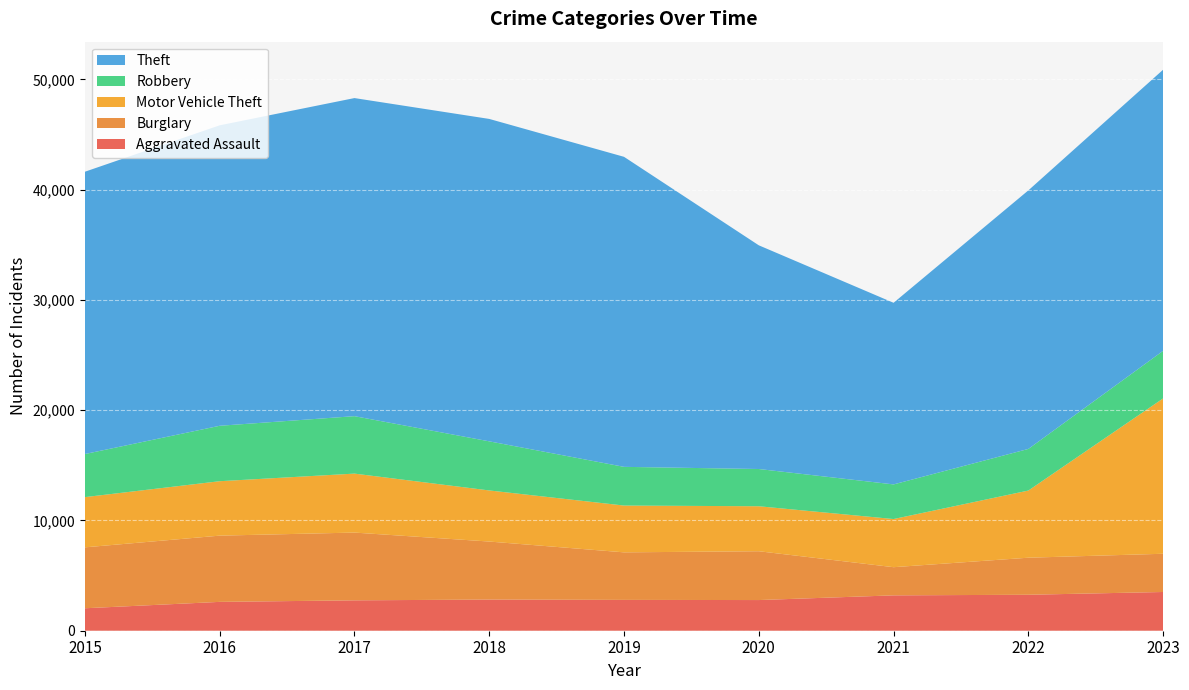

Reading left to right, extract all data points from this chart.

Aggravated Assault: 2036	2616	2755	2826	2796	2781	3207	3261	3512
Burglary: 5524	6006	6145	5261	4311	4427	2554	3360	3467
Motor Vehicle Theft: 4556	4937	5348	4634	4244	4080	4367	6090	14088
Robbery: 3907	5026	5209	4453	3509	3377	3140	3774	4314
Theft: 25599	27247	28844	29237	28114	20285	16470	23445	25492